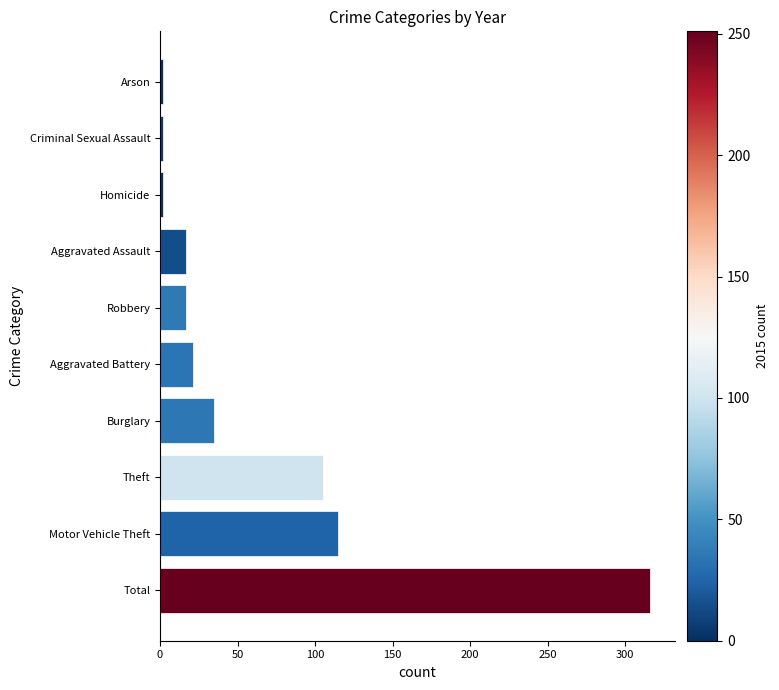

Reading bottom to top, extract all data points from this chart.

Total=316	Motor Vehicle Theft=115	Theft=105	Burglary=35	Aggravated Battery=21	Robbery=17	Aggravated Assault=17	Homicide=2	Criminal Sexual Assault=2	Arson=2